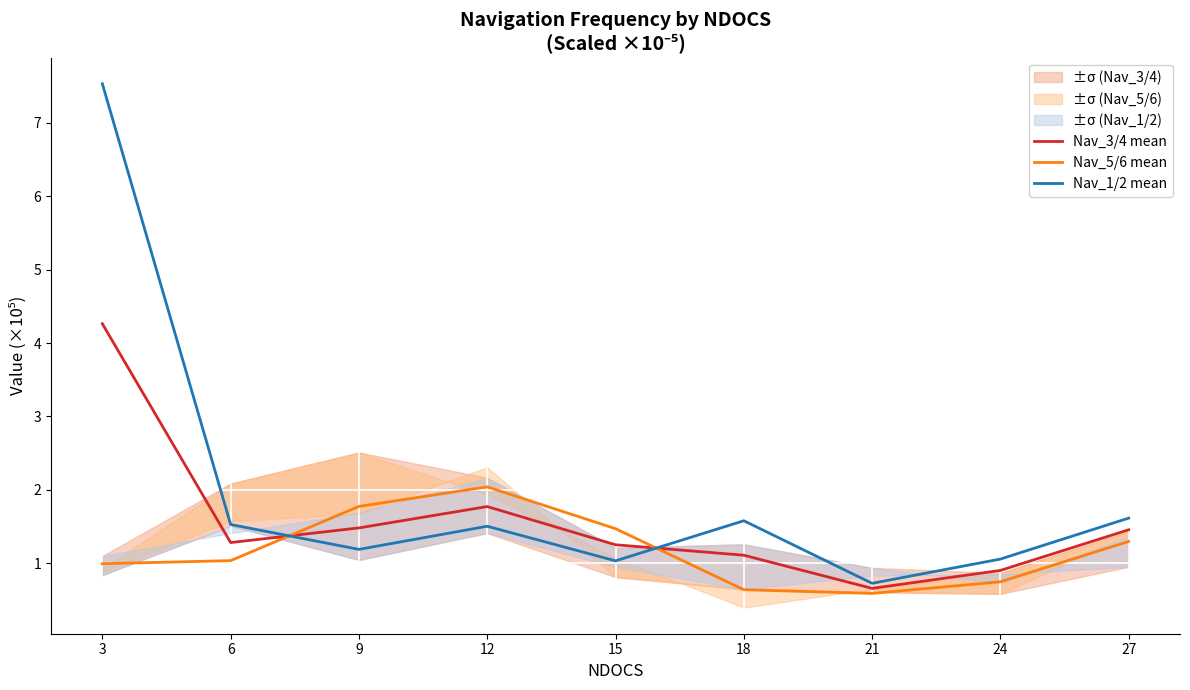

At which category is the sum across all series the highest?

3